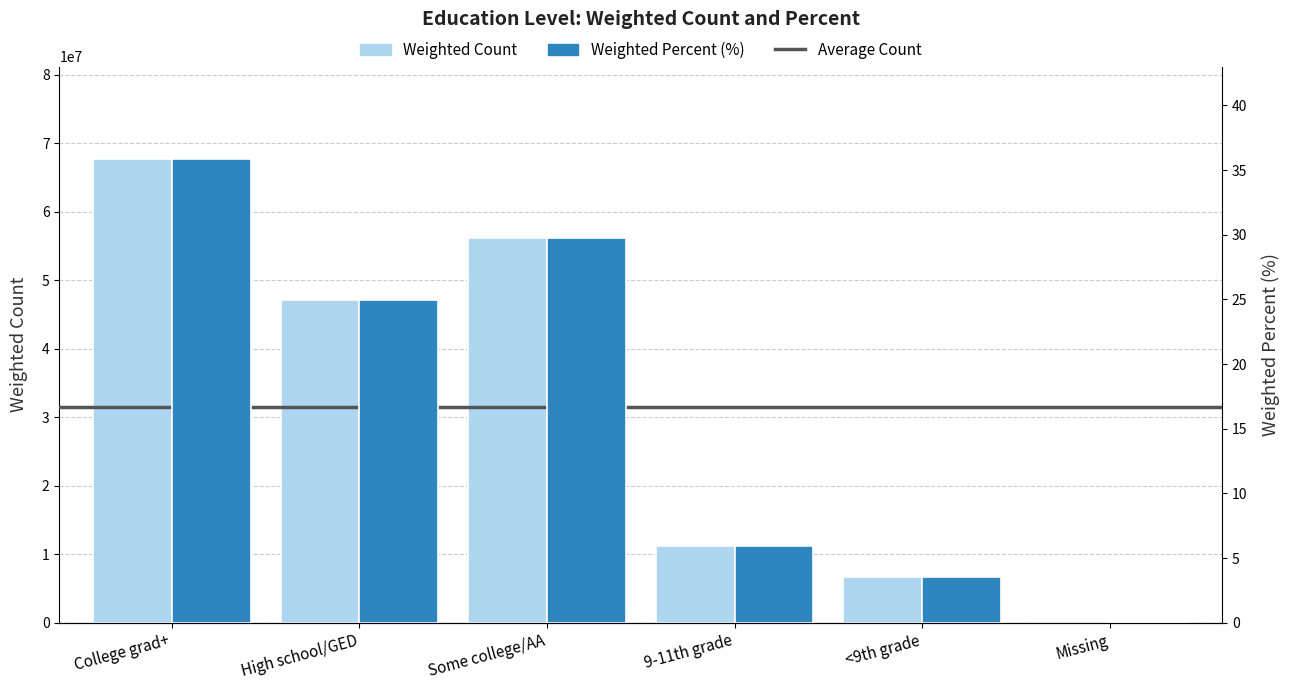

Is the value of Weighted Count at Missing greater than the value of Weighted Percent (%) at High school/GED?

Yes